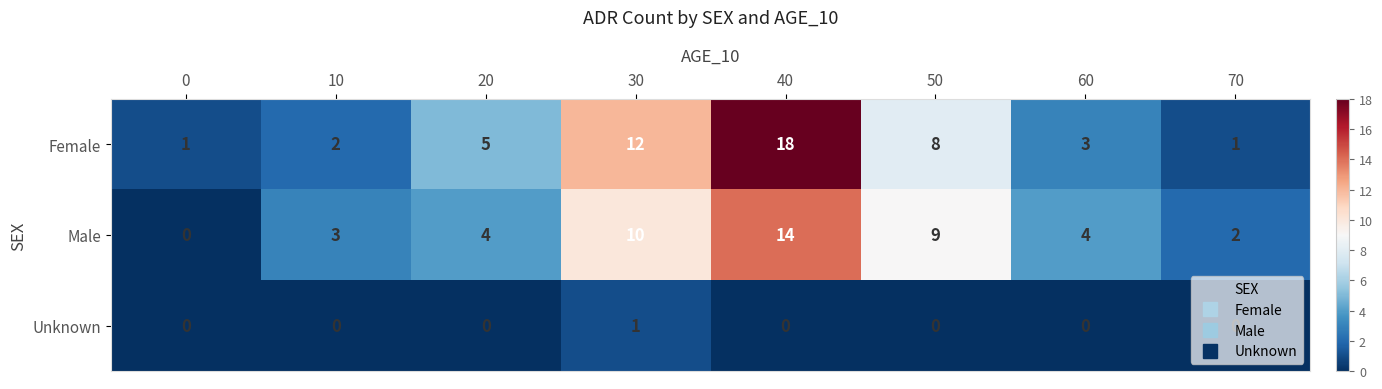

List the series in order of their peak value, lowest first.

Unknown, Male, Female